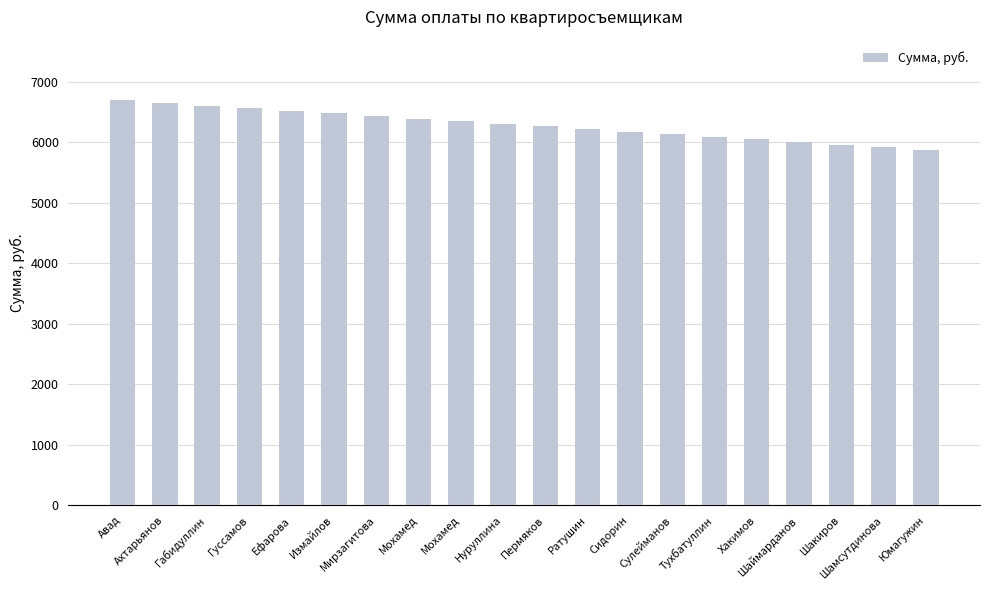

What is the label of the 12th bar from the left?

Ратушин